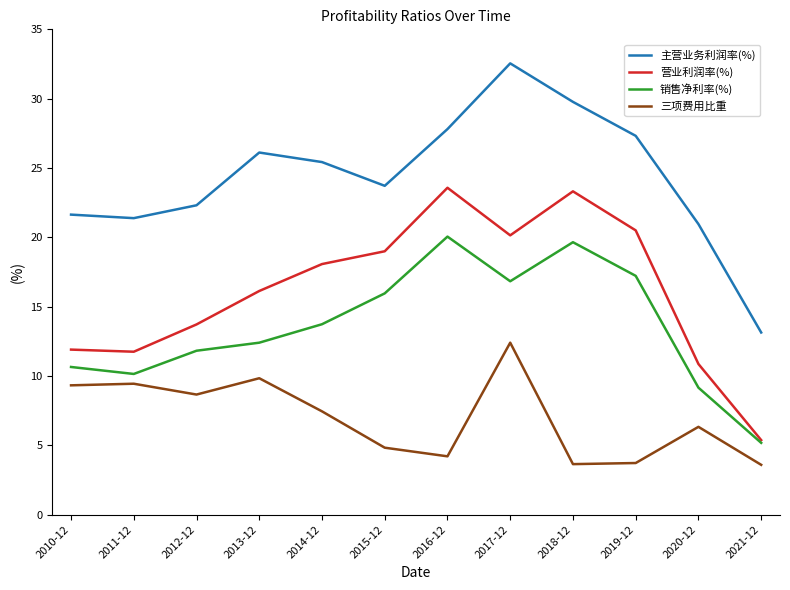

What position from the right is 2015-12?

7